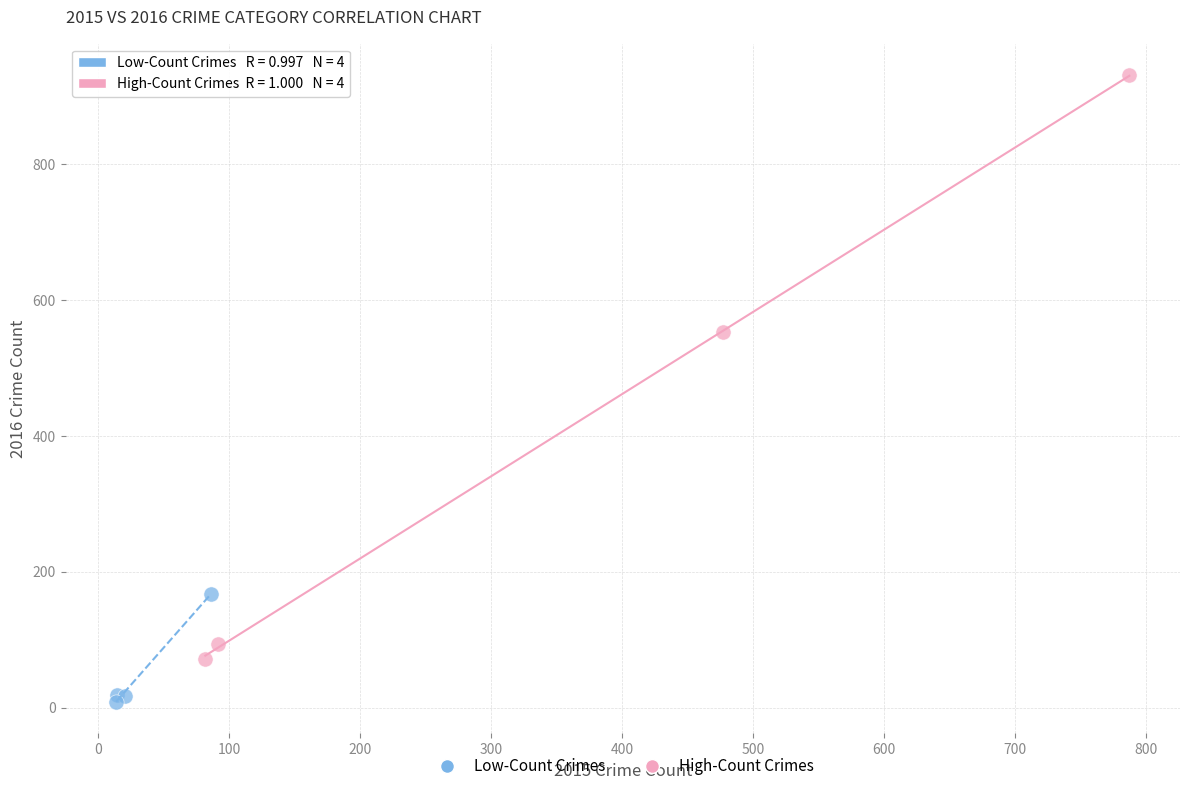

Which series reaches the maximum Y coordinate?

High-Count Crimes